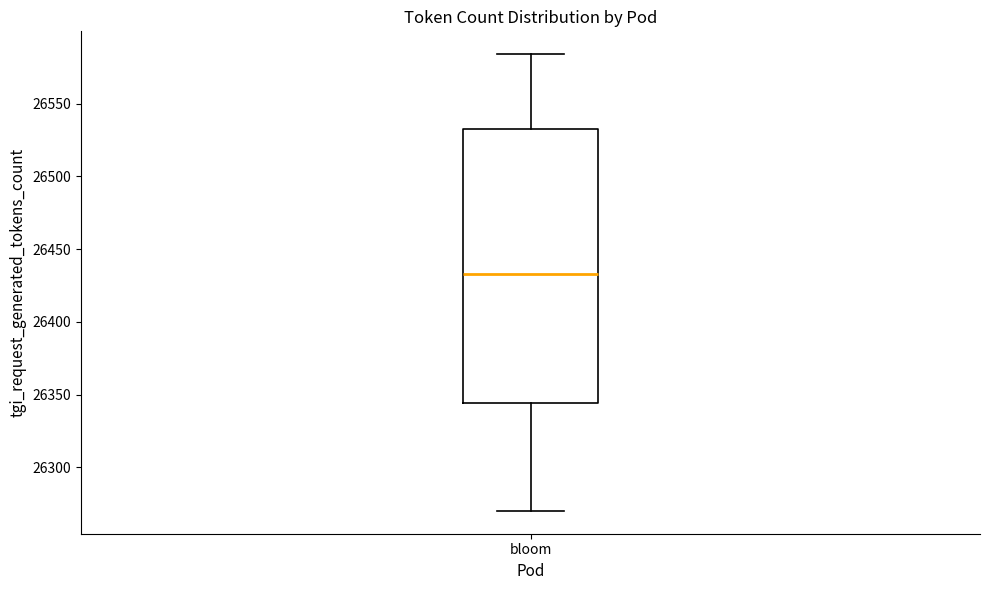

Transcribe this box plot: give where the median line is, the range the box spans, and where the two whiskers end, as read against the y-axis. The values are not printed on the chart, so give them approximately, as read against the axis.

median 26435, box 26345 to 26530, whiskers 26270 to 26585